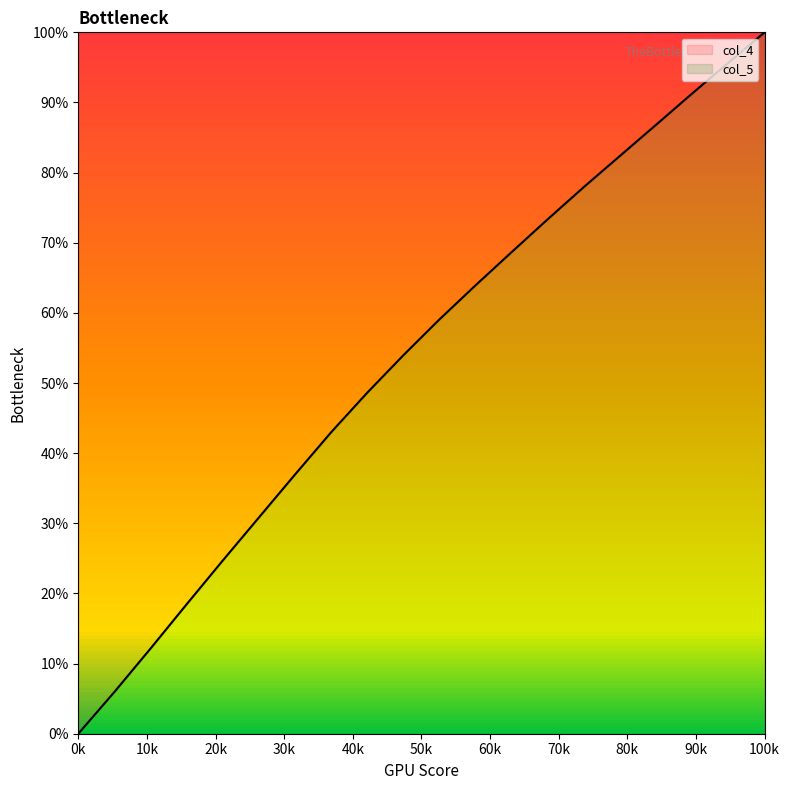

Which label corresponds to the smallest value in the chart?

0k